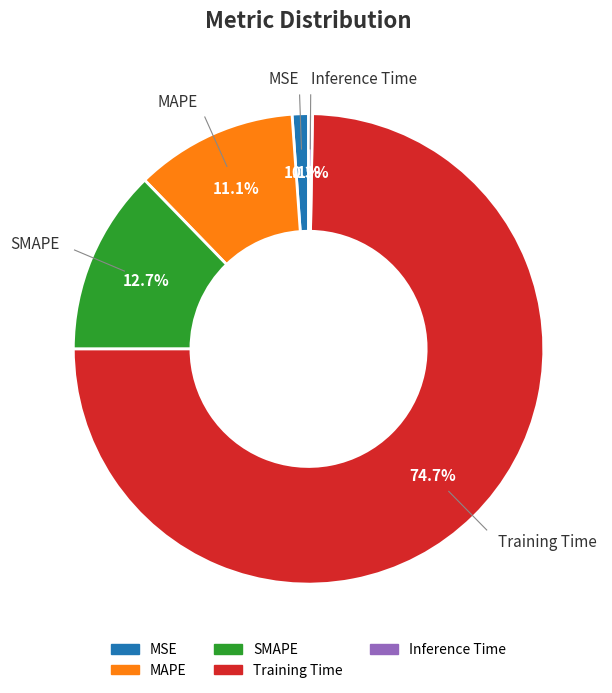

What is the majority slice?

Training Time